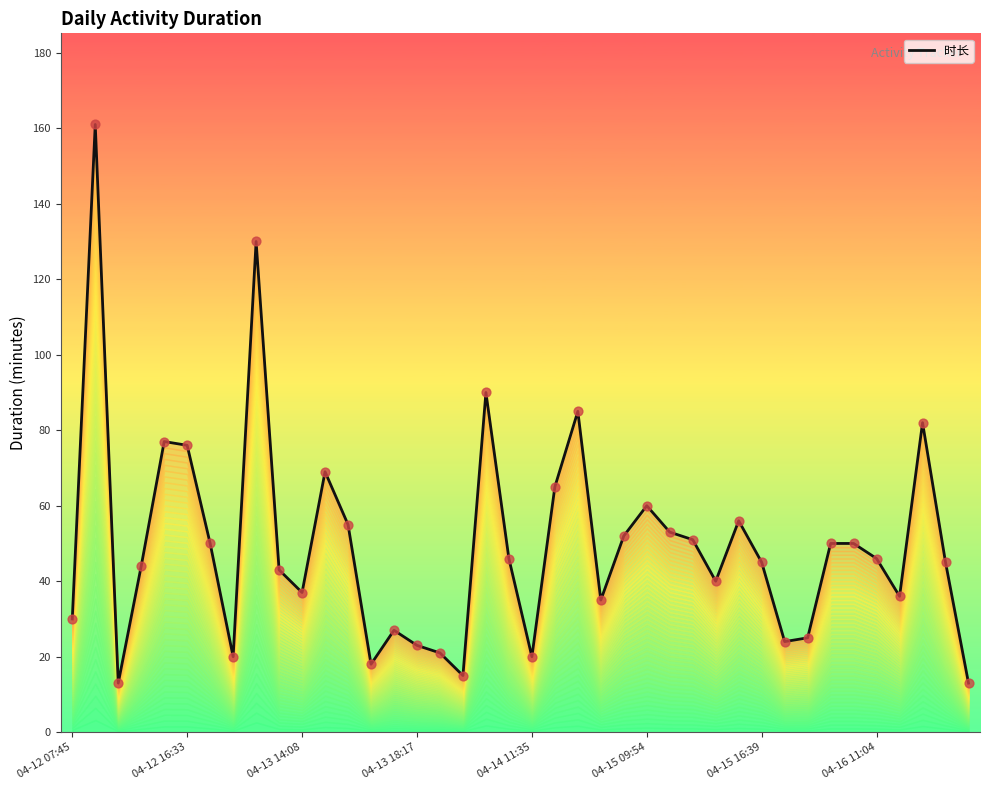

What is the change in value from 15 to 17?

-8